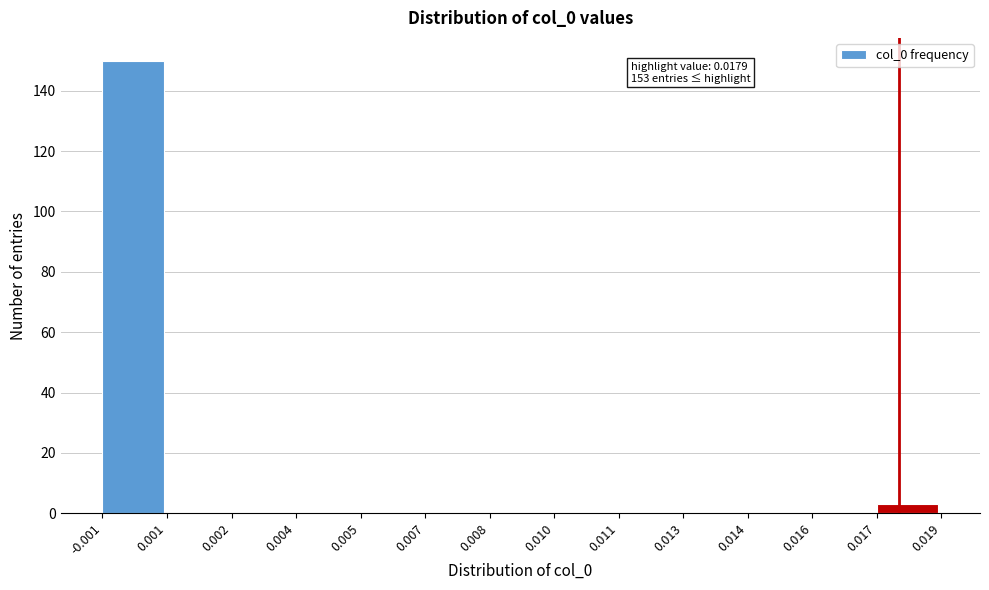

Reading left to right, list all the values displayed in this chart.

-0.001=150	0.001=0	0.002=0	0.004=0	0.005=0	0.007=0	0.008=0	0.010=0	0.011=0	0.013=0	0.014=0	0.016=0	0.017=3